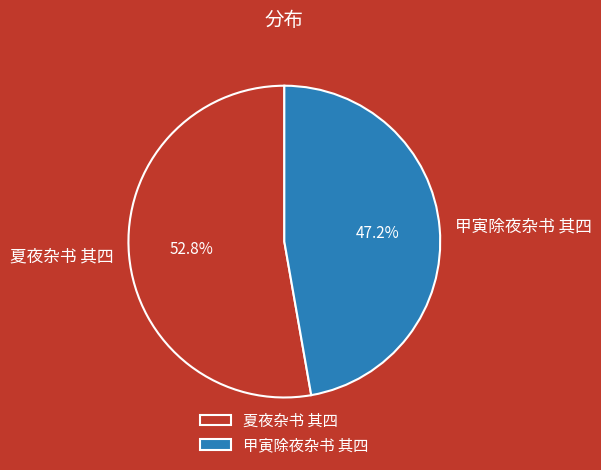

Which slice is the largest?

夏夜杂书 其四